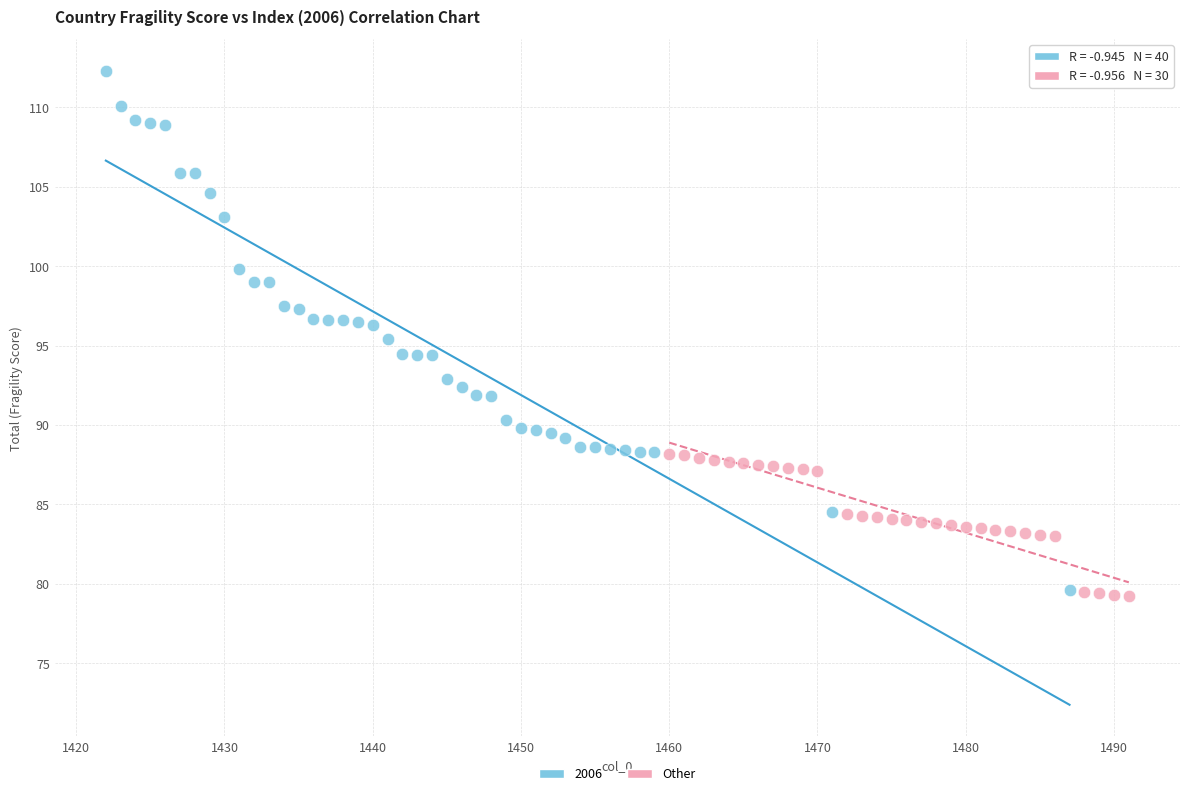

Which series has the widest spread of Y values?

2006